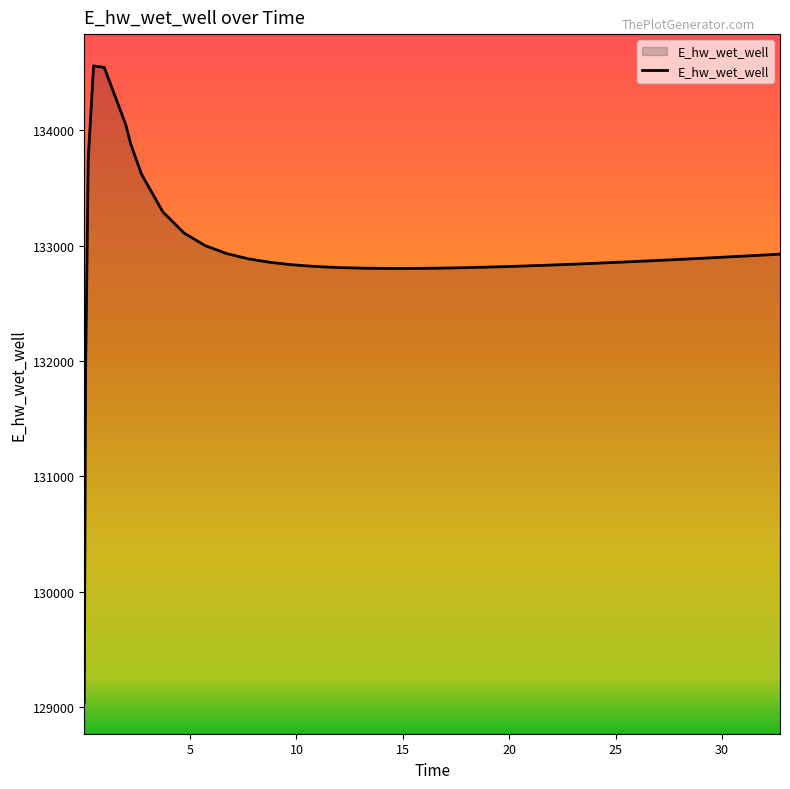

Does the chart display data point markers on the line(s)?

No